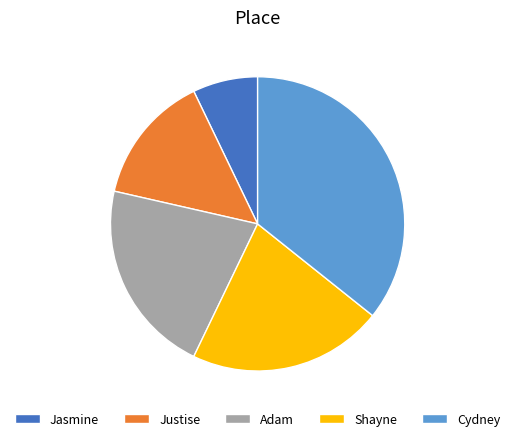

What is the ratio of the value at Shayne to the value at Justise?

1.5